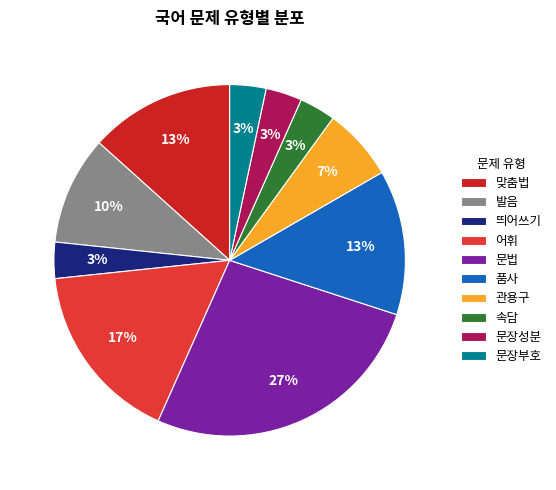

What percentage is the 발음 slice, to the nearest percent?

10%